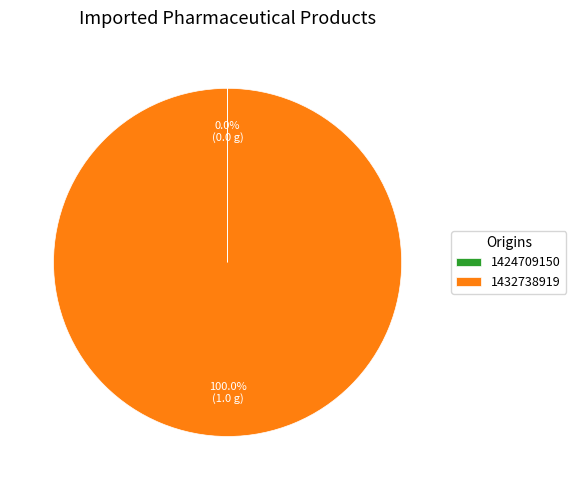

True or false: 1432738919 accounts for 92% of the total.

False